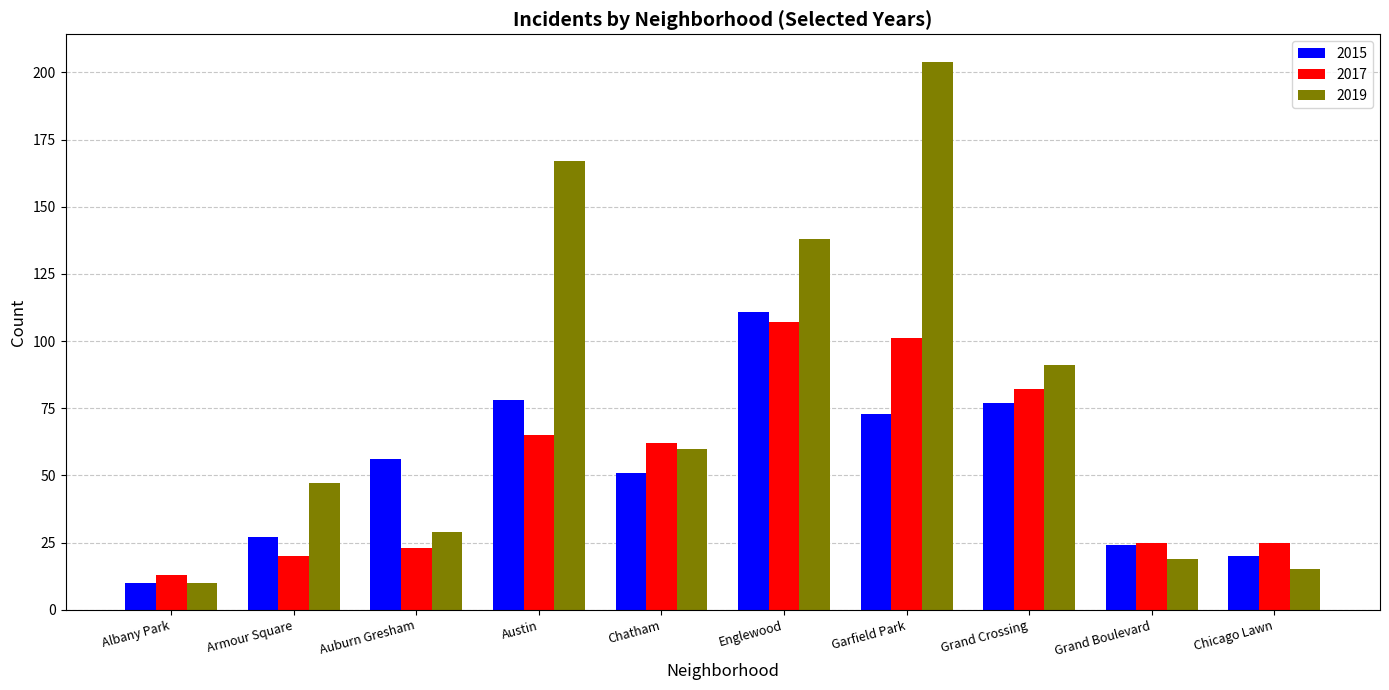

What is the sum of all 2017 values?

523